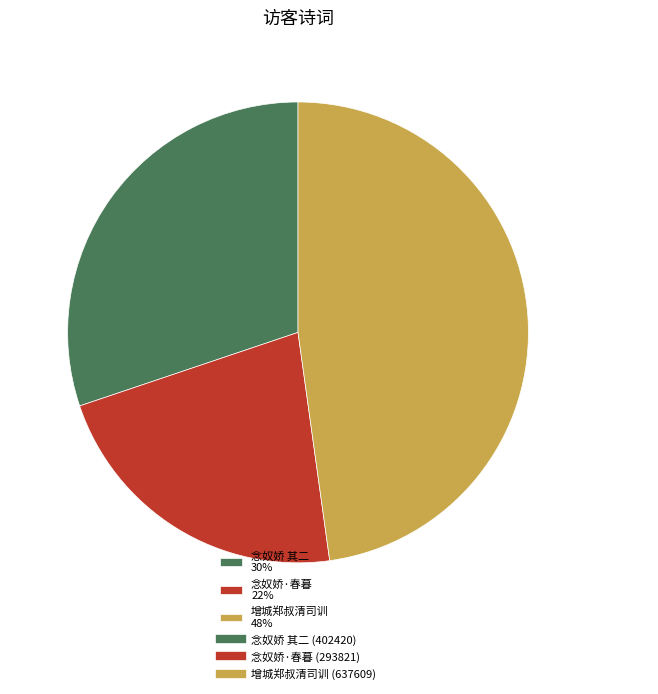

To the nearest percent, what percentage of the pie is 增城郑叔清司训 48%?

48%